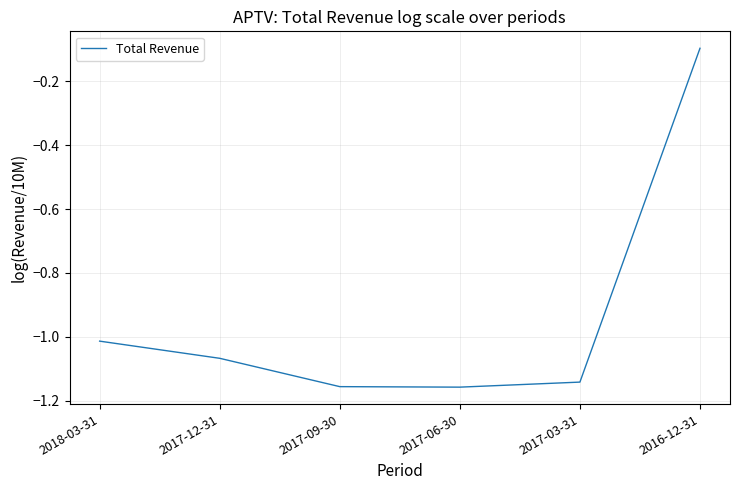

True or false: the data has more than 2 interior local peaks.

False